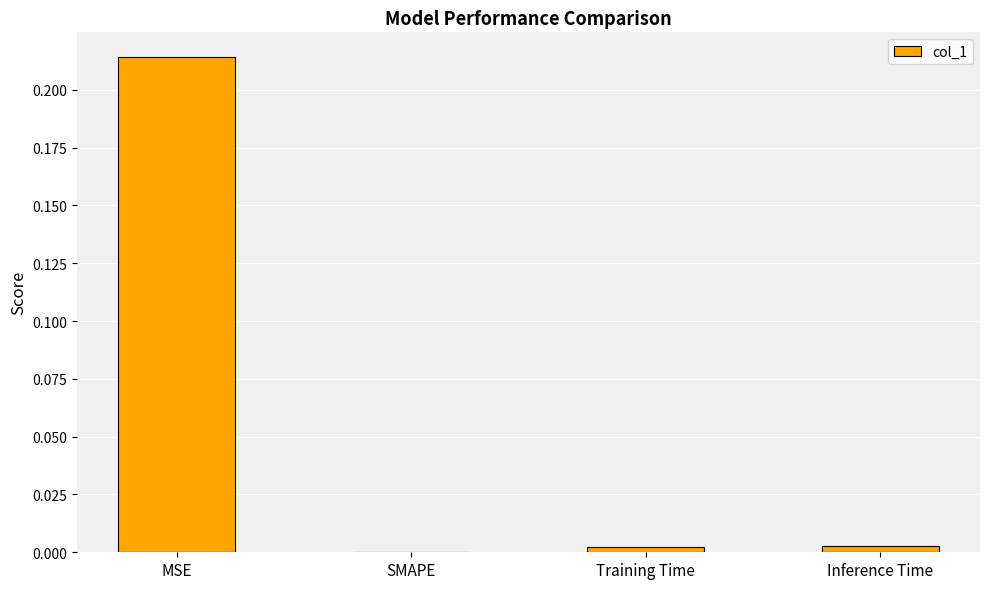

True or false: the data shows 0.0 at Training Time.

True